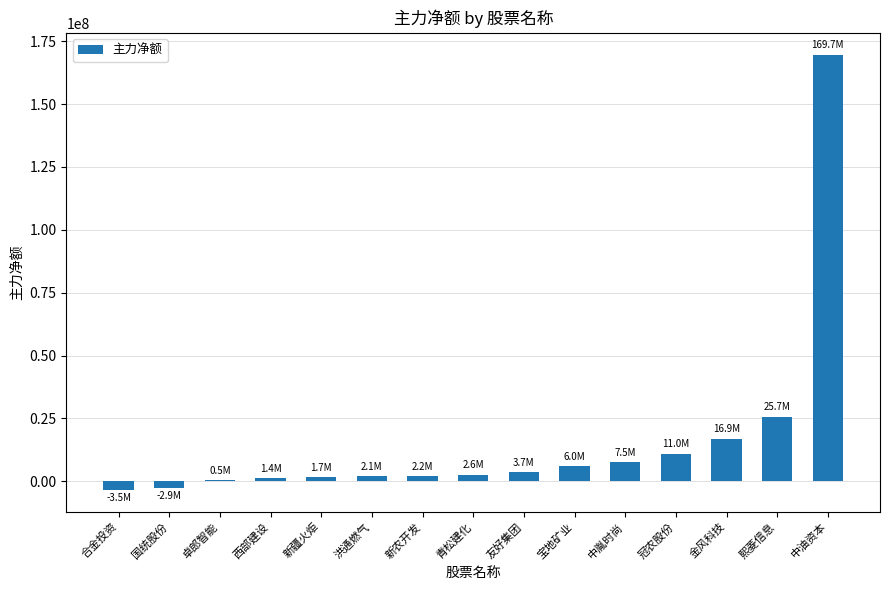

Where is the data nearest to the value 83135683?

熙菱信息